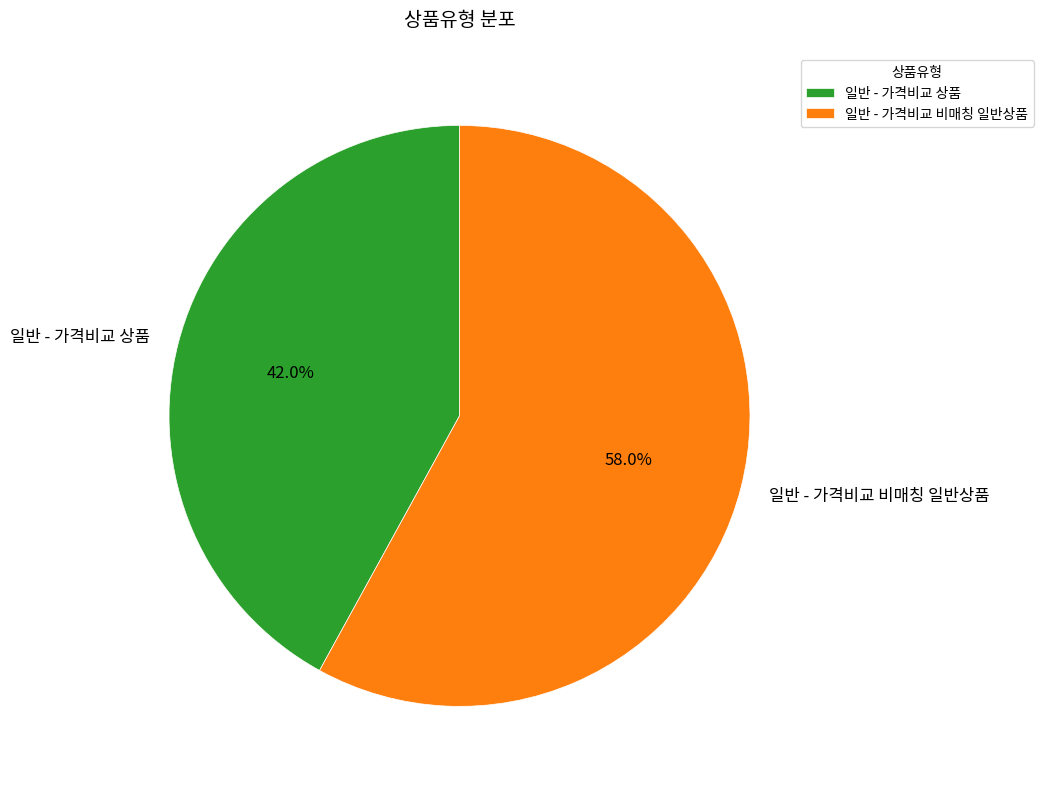

Between 일반 - 가격비교 비매칭 일반상품 and 일반 - 가격비교 상품, which is larger?

일반 - 가격비교 비매칭 일반상품